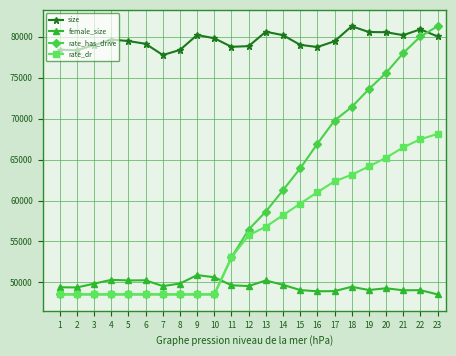

The rate_has_drive series shows 58650.1 at 13. True or false?

True